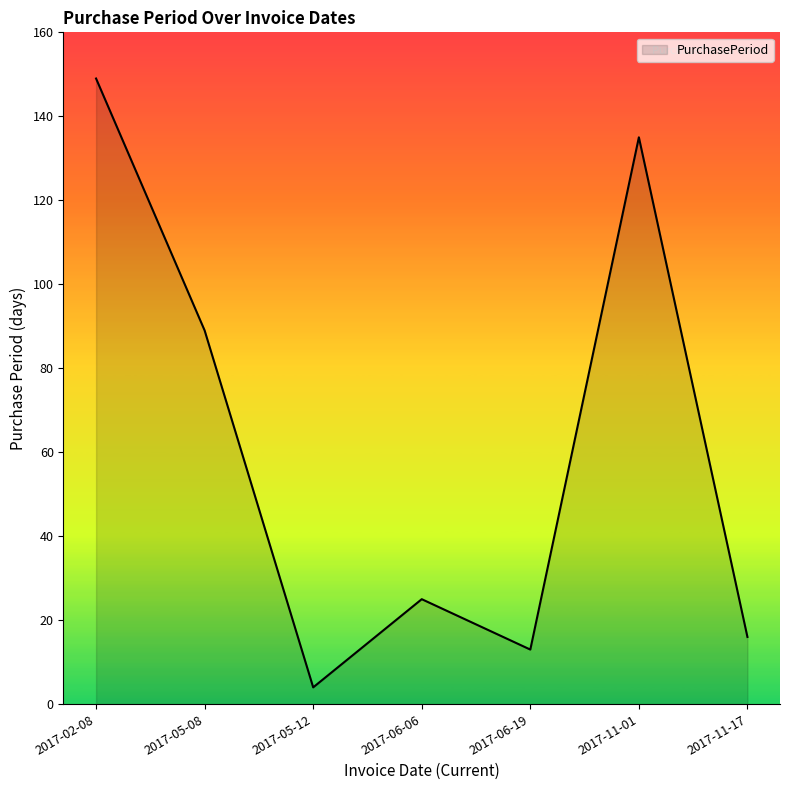

Does the chart have visible grid lines?

No